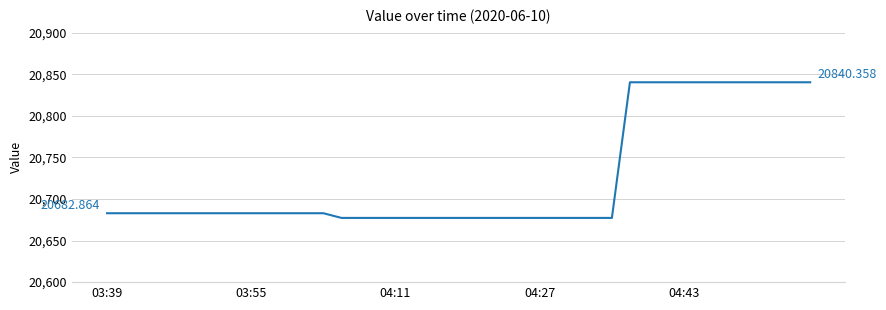

What is the difference between the maximum and minimum values?

163.1